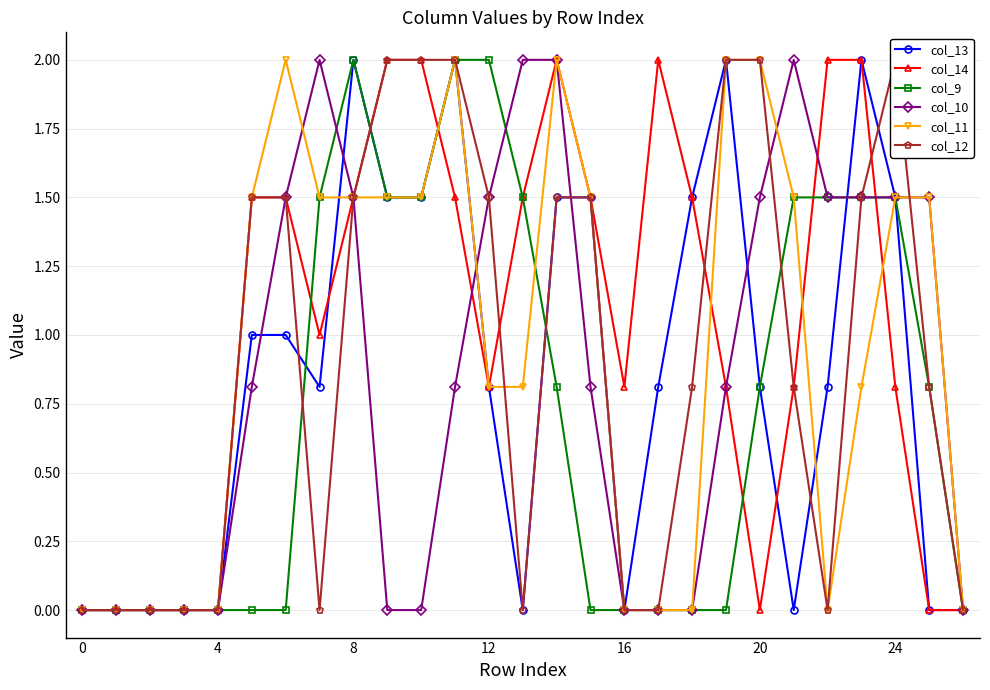

Is the value of col_10 at 14 greater than the value of col_12 at 9?

No